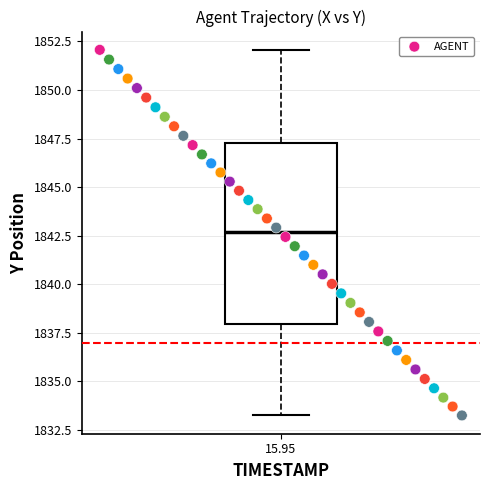

What is the range of Y values (max minus min)?

18.8